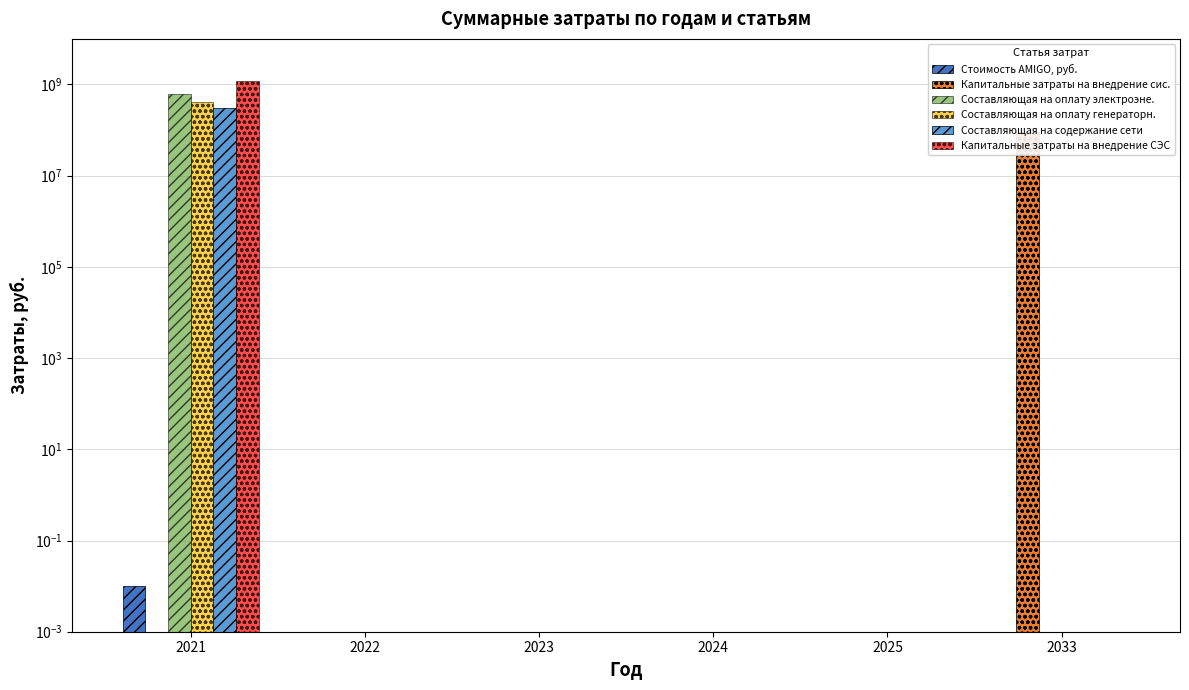

Rank the series by their maximum value, from highest to lowest.

Капитальные затраты на внедрение СЭС, Составляющая на оплату электроэне., Составляющая на оплату генераторн., Составляющая на содержание сети, Капитальные затраты на внедрение сис., Стоимость AMIGO, руб.